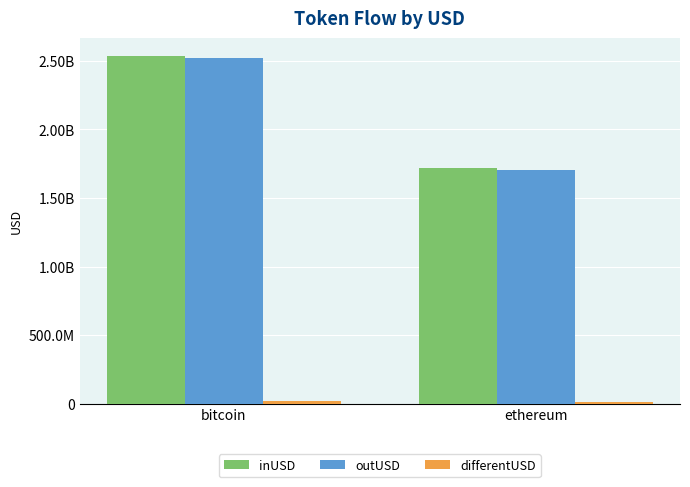

How many groups of bars are there?

2